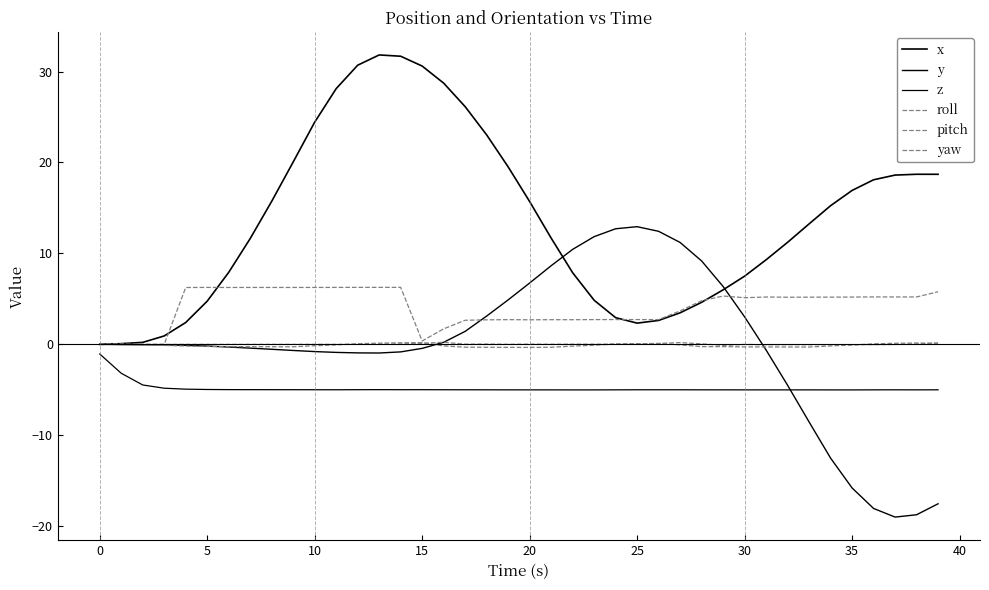

How many lines are shown in the chart?

6